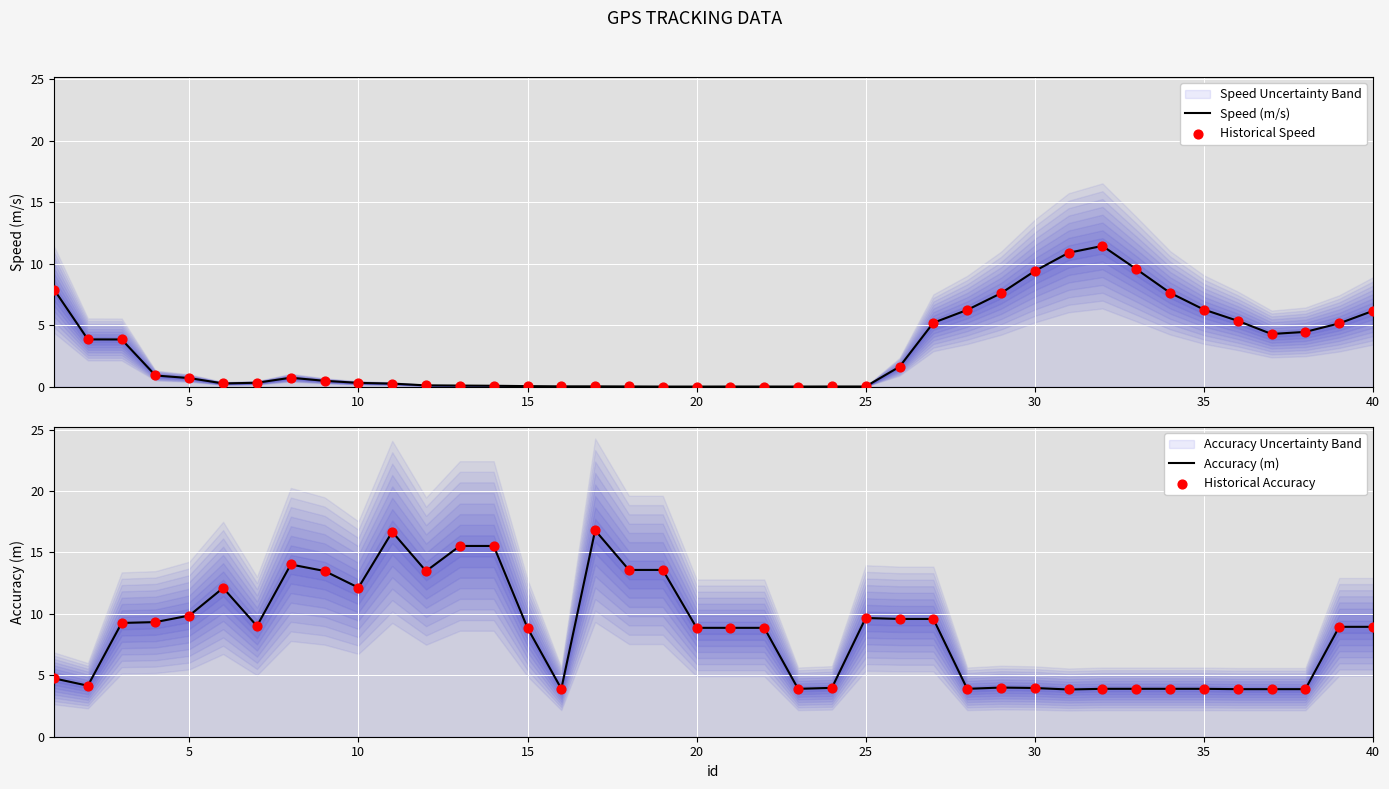

Which series has the widest spread of Y values?

Accuracy (m)